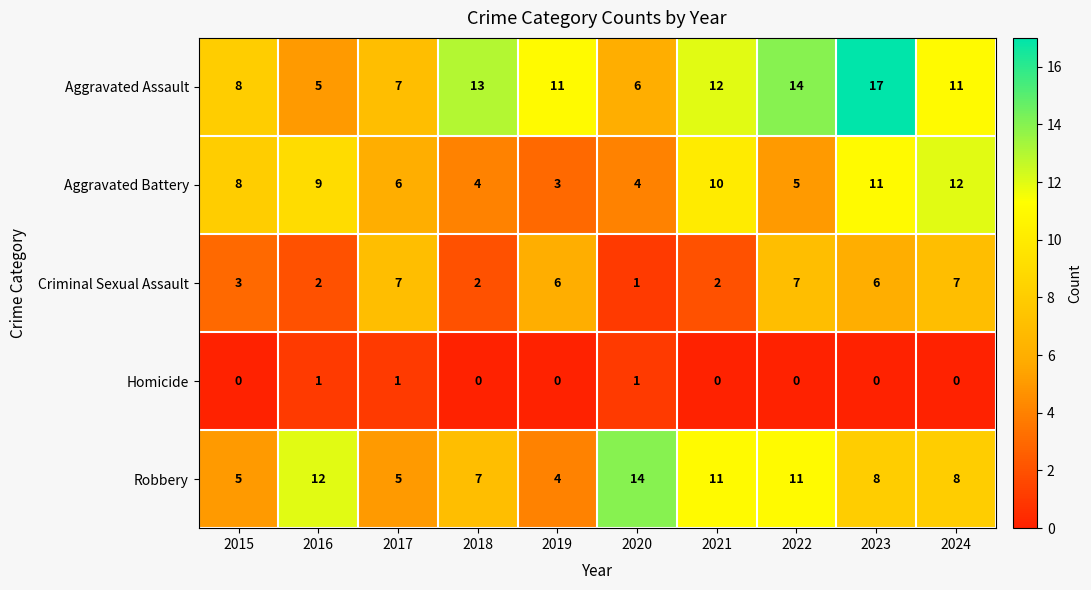

What is the greatest value displayed?

17